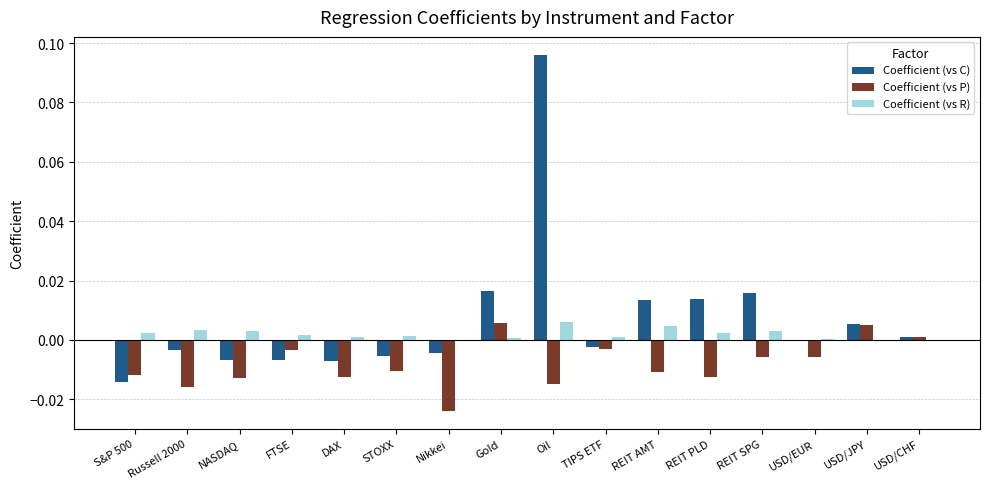

Between STOXX and Gold, which series saw the biggest shift?

Coefficient (vs C)